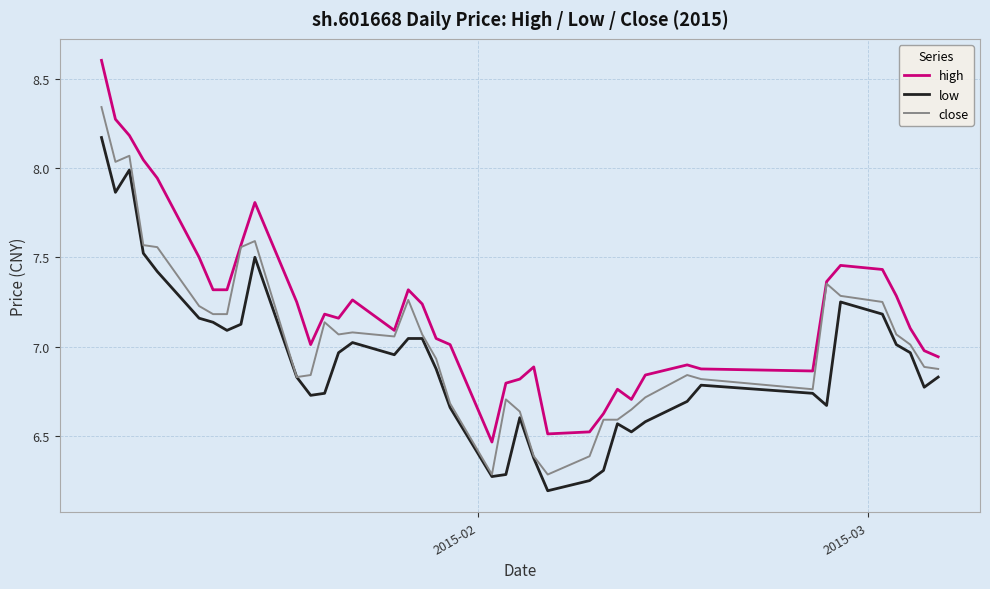

Rank the series by their average value, from lowest to highest.

low, close, high